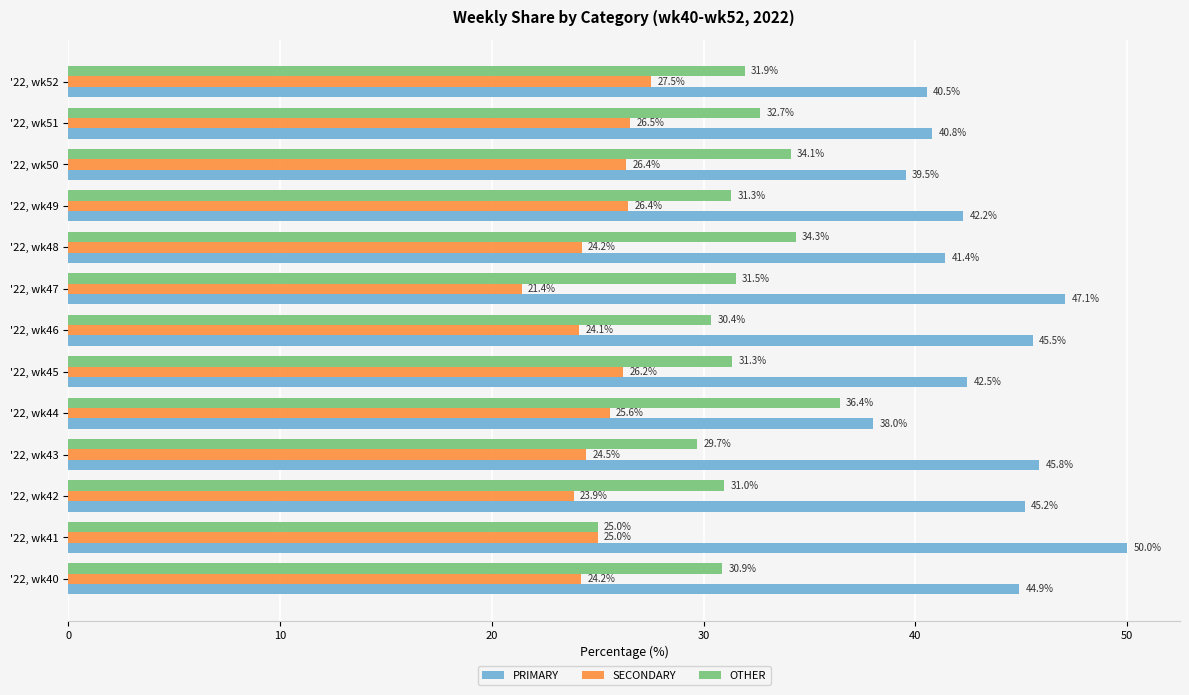

What is the smallest value displayed?

21.4